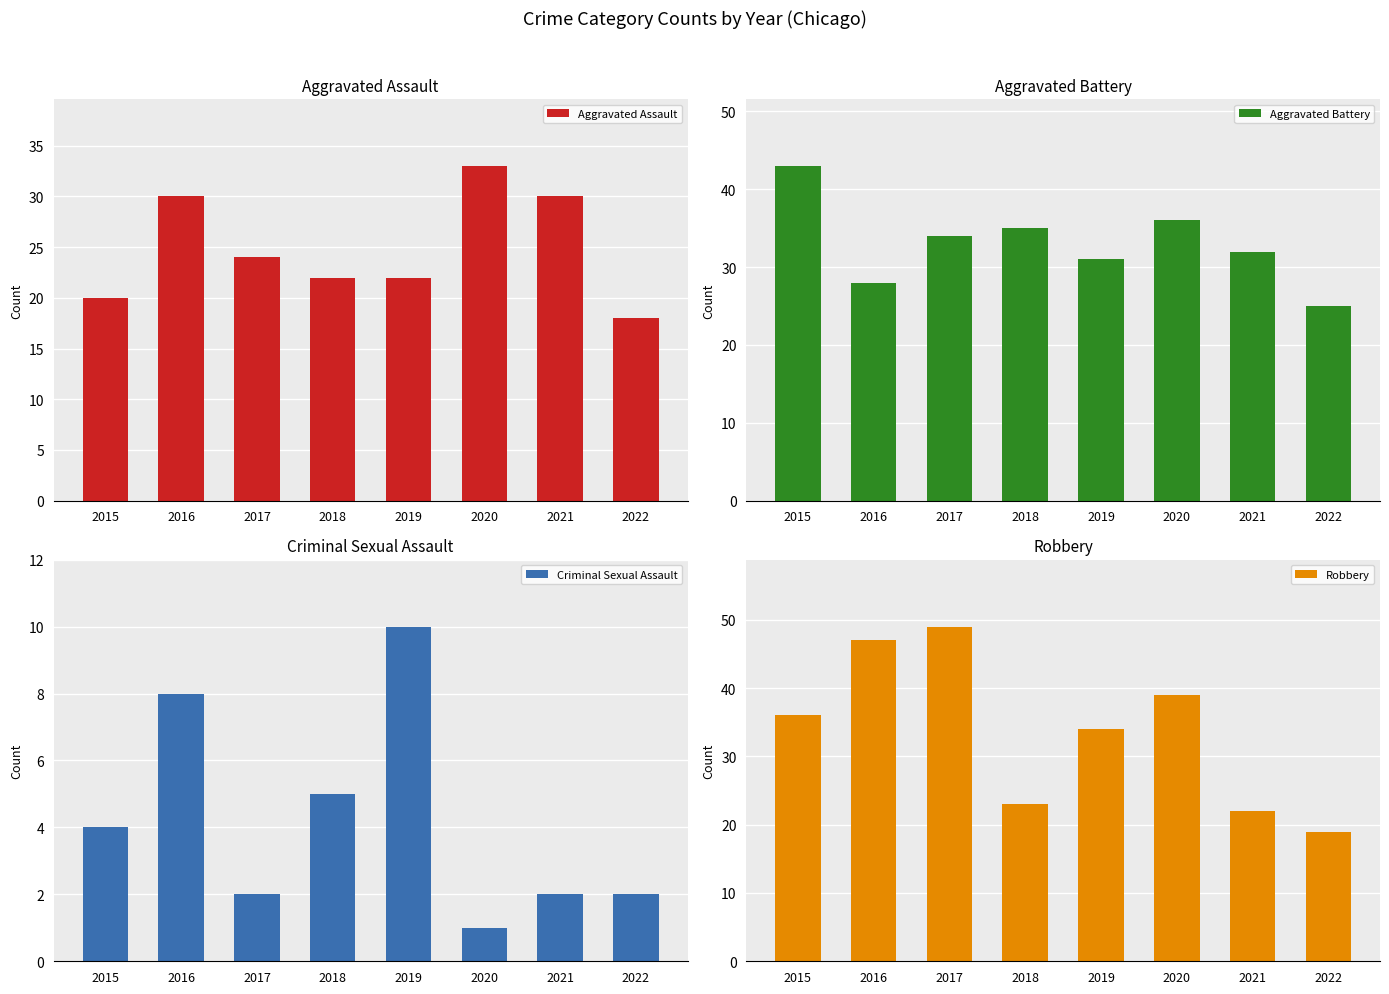

At which label is Aggravated Battery closest to 34?

2017